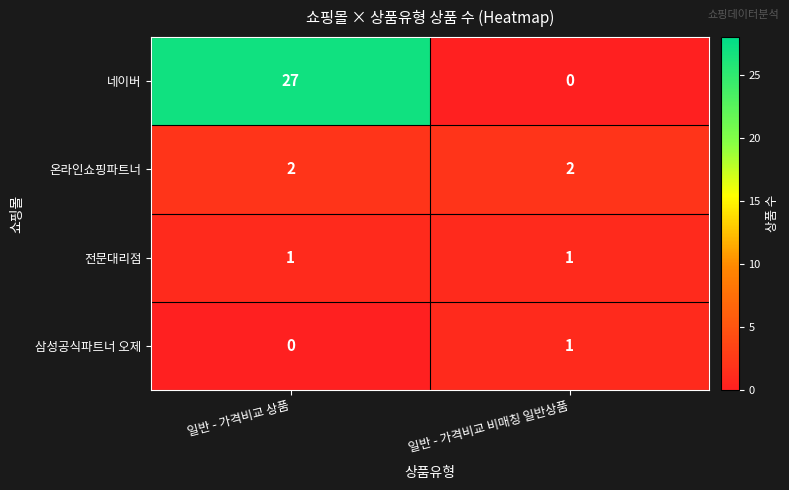

At how many categories does at least one series exceed 13?

1